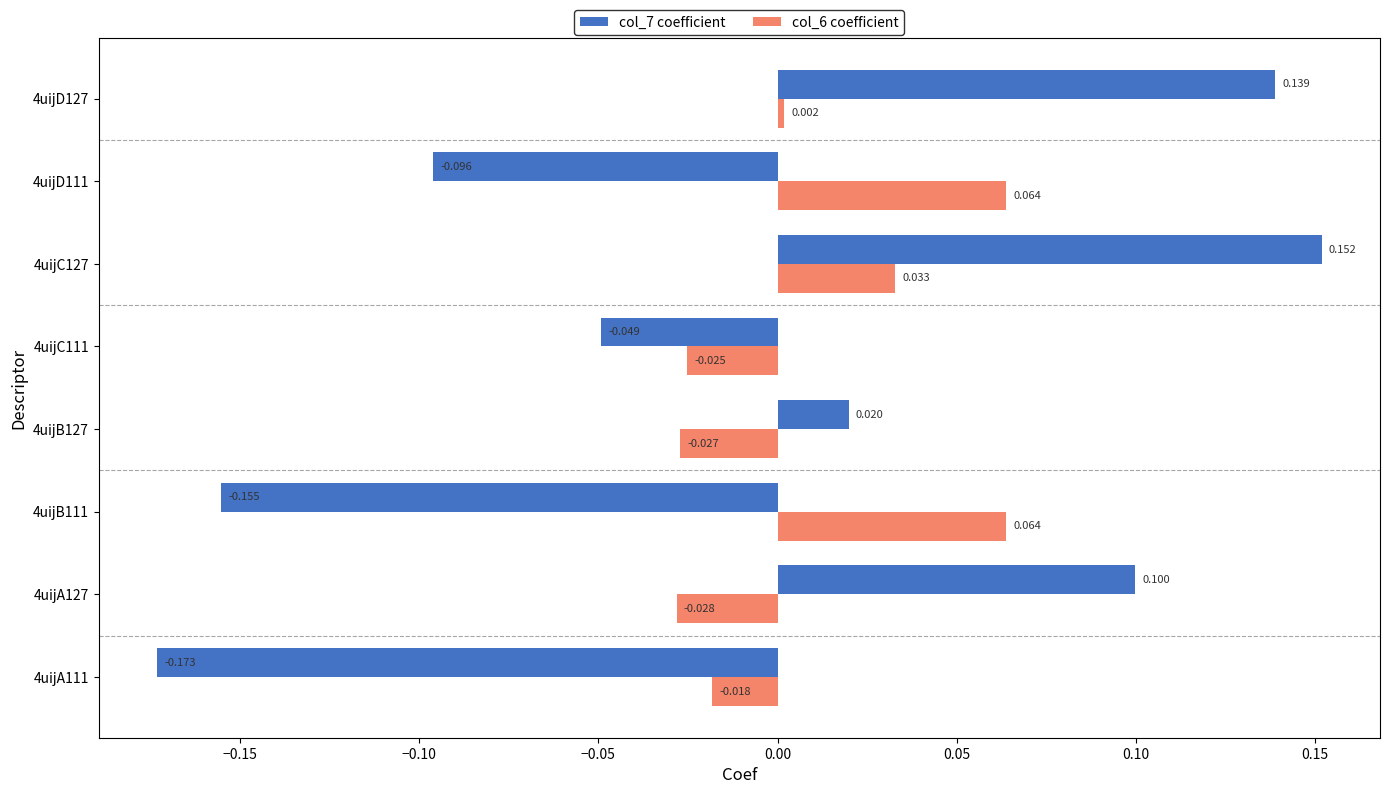

Is the value of col_7 coefficient at 4uijC127 greater than the value of col_6 coefficient at 4uijA111?

Yes